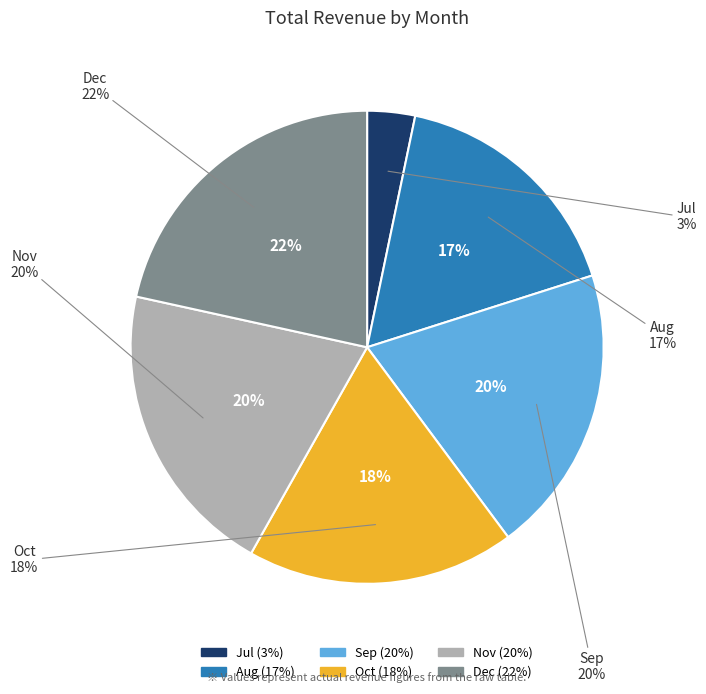

How many segments does this pie chart have?

6